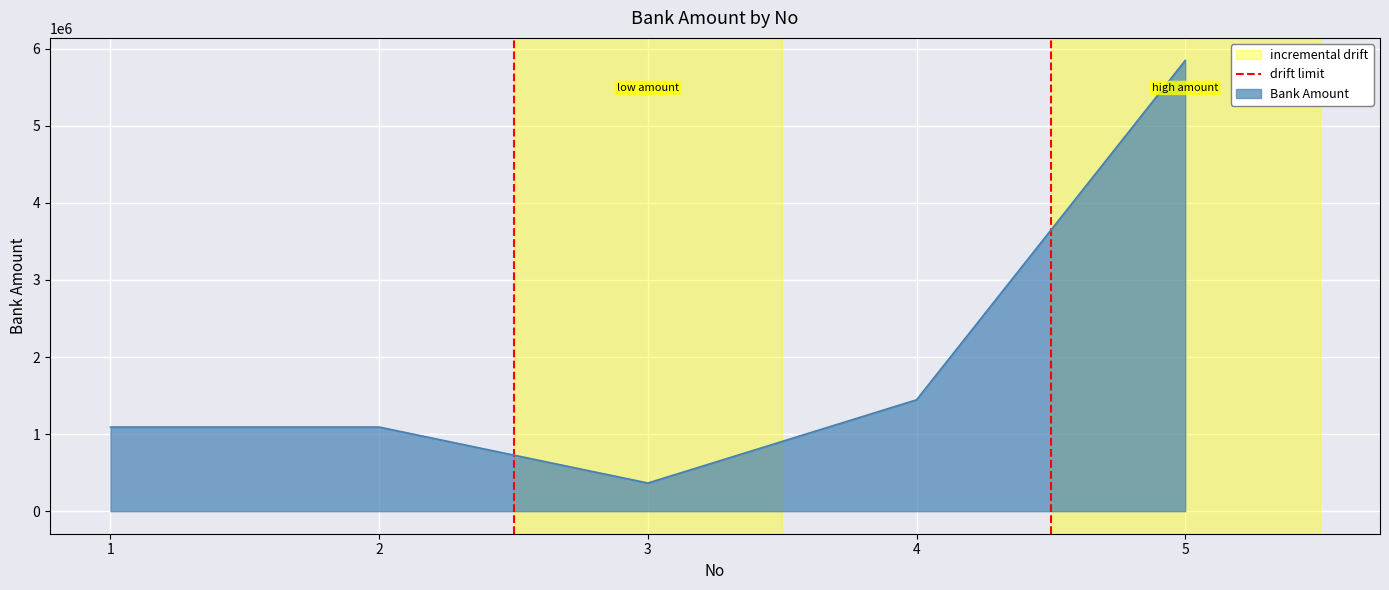

The value of Bank Amount at 3 is 581987. True or false?

False